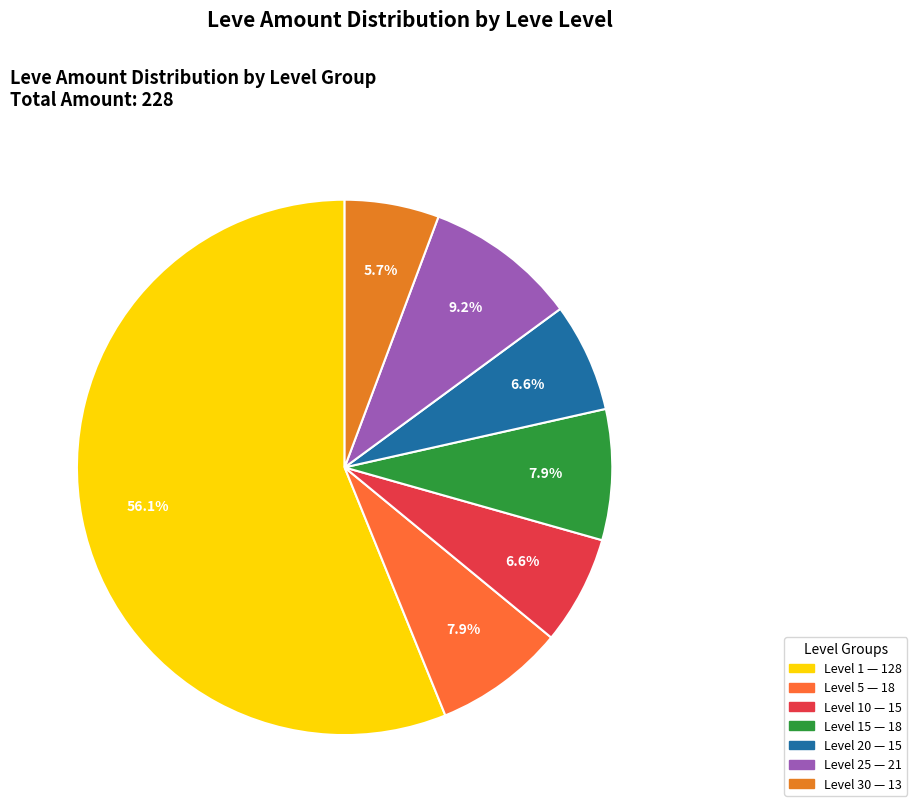

How many segments does this pie chart have?

7